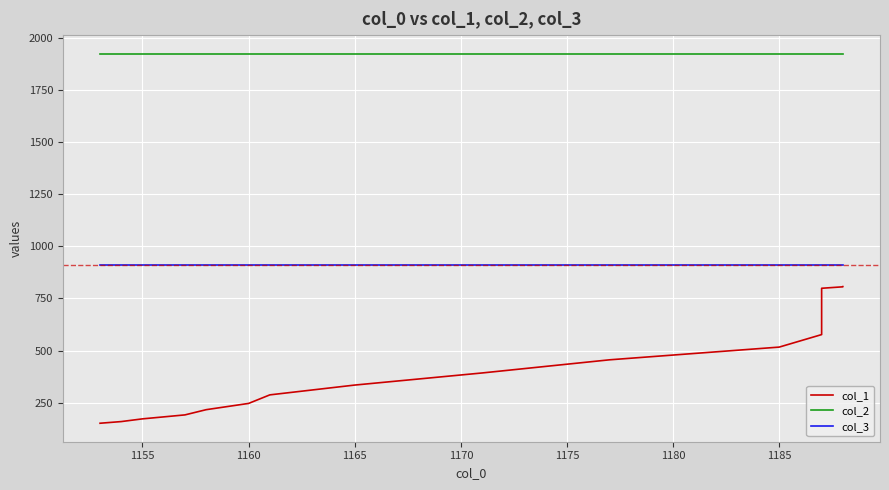

True or false: col_1 and col_3 intersect in this chart.

False